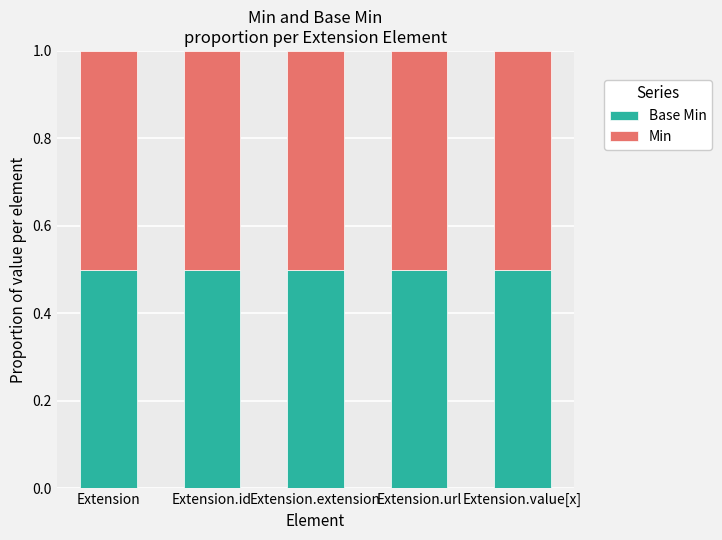

At which label is Base Min closest to 0?

Extension